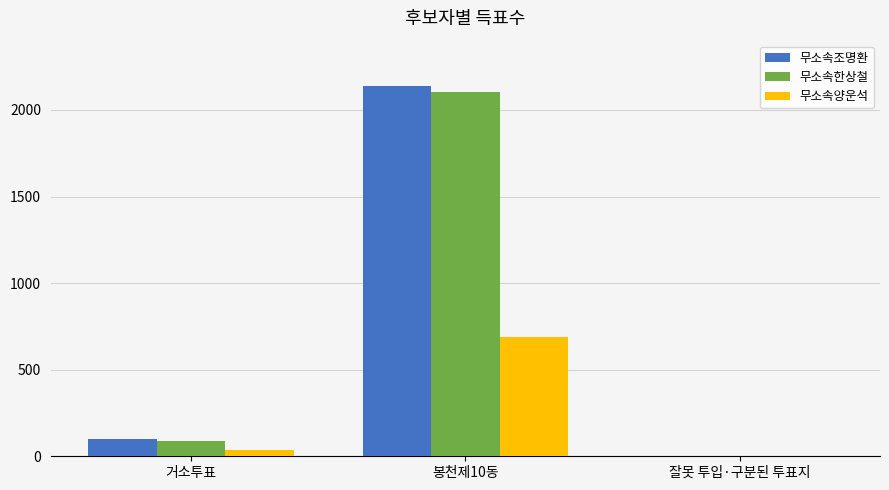

What is the spread (max minus min) of values at 봉천제10동?

1450